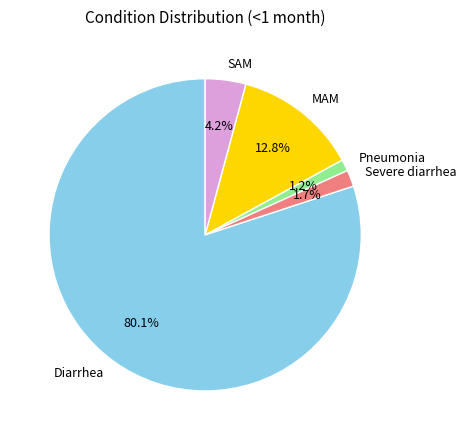

To the nearest percent, what is the difference between the largest and smallest slice percentages?

79%